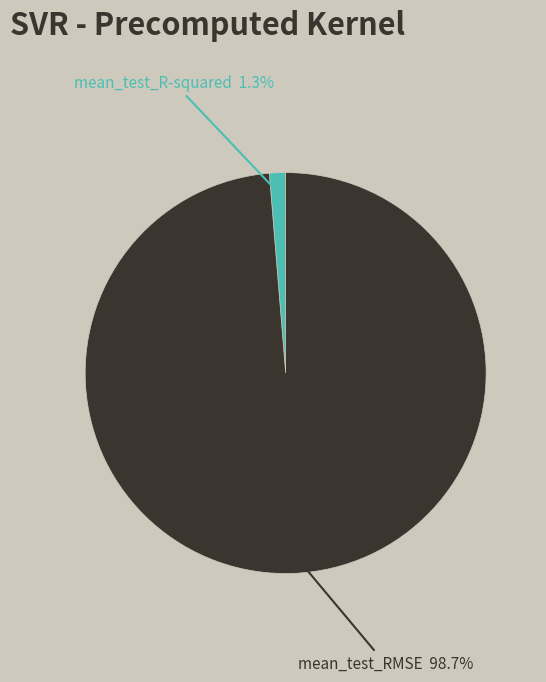

Which slice is the largest?

mean_test_RMSE